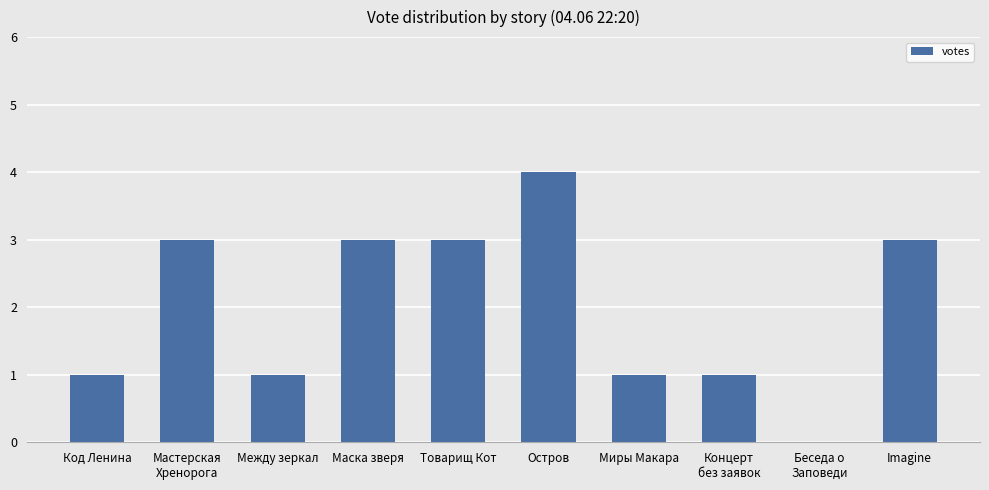

How many categories are shown in the chart?

10